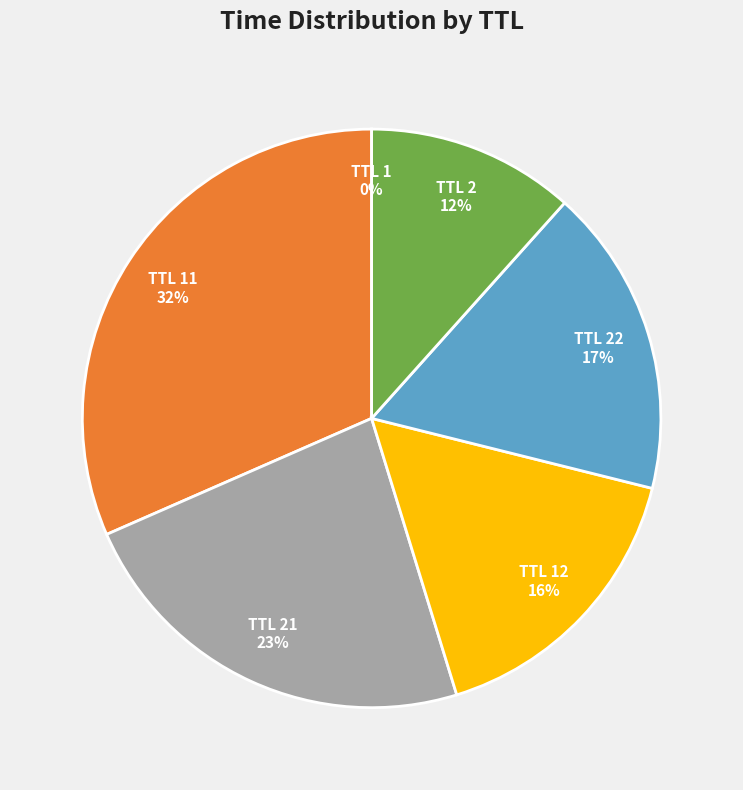

Is there a majority slice in this chart?

No